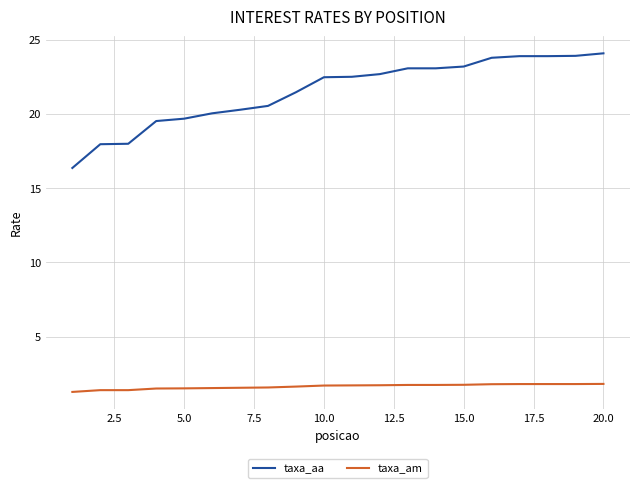

What is the greatest value displayed?

24.1